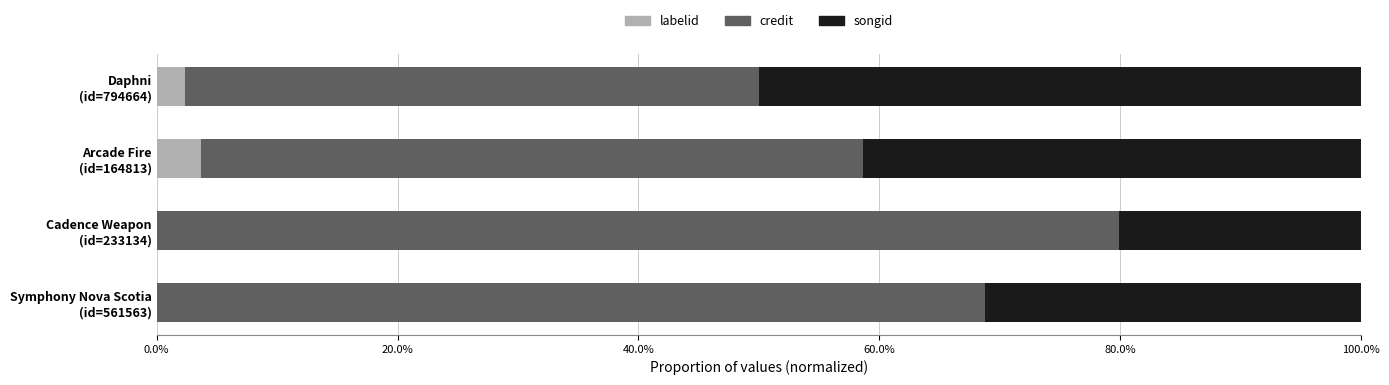

What are all the series names shown in the legend?

labelid, credit, songid